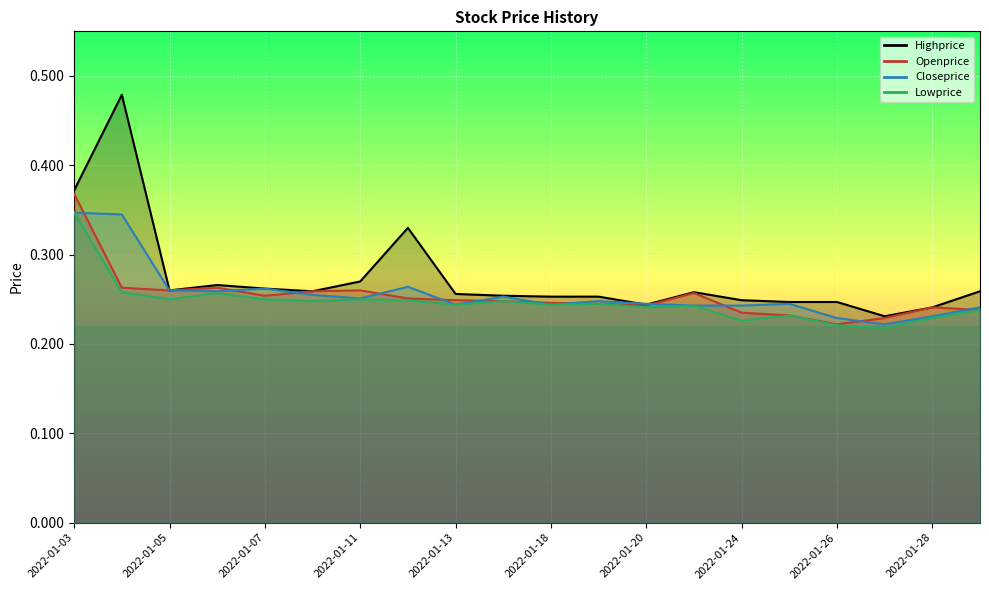

How many interior local peaks does the Openprice series have?

4